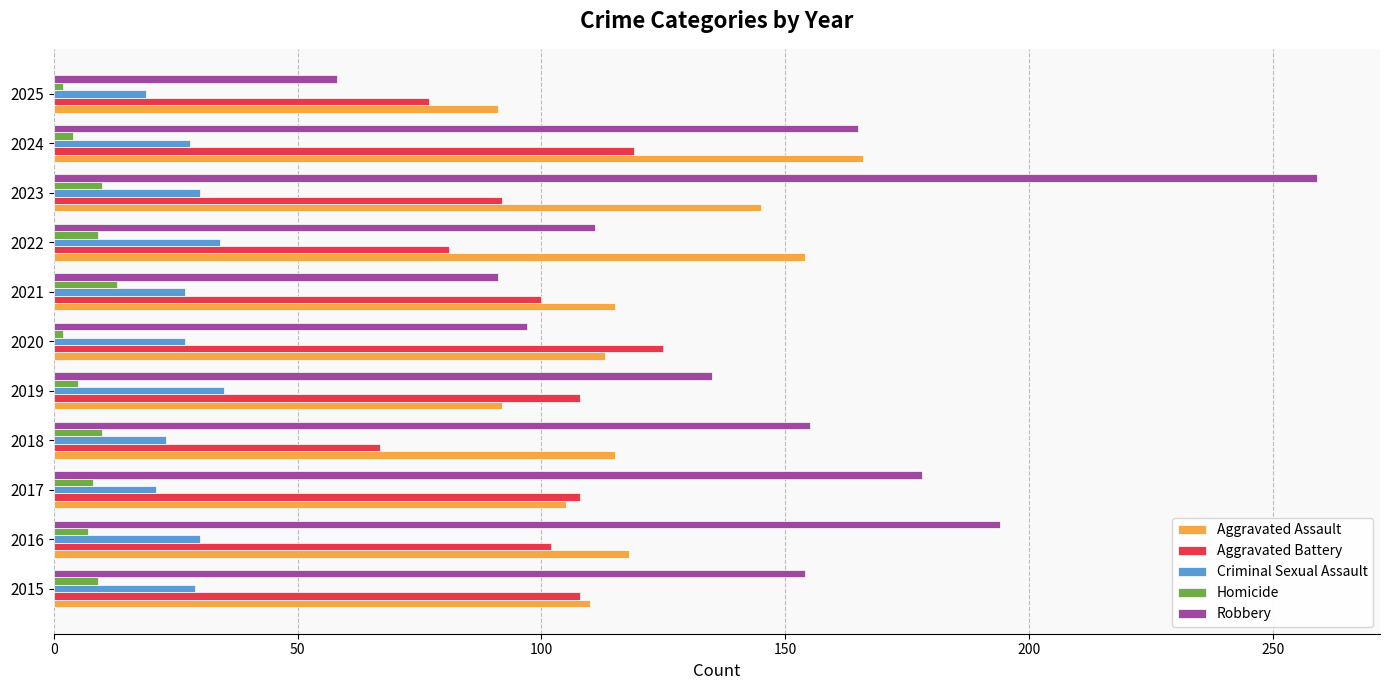

The Robbery series shows 91 at 2021. True or false?

True